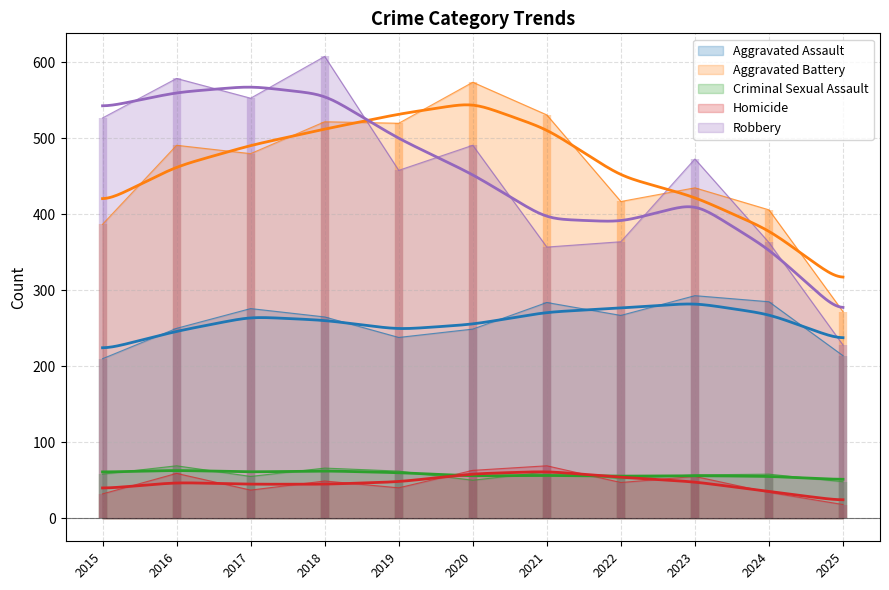

How many values in the Homicide series are below 47?

5